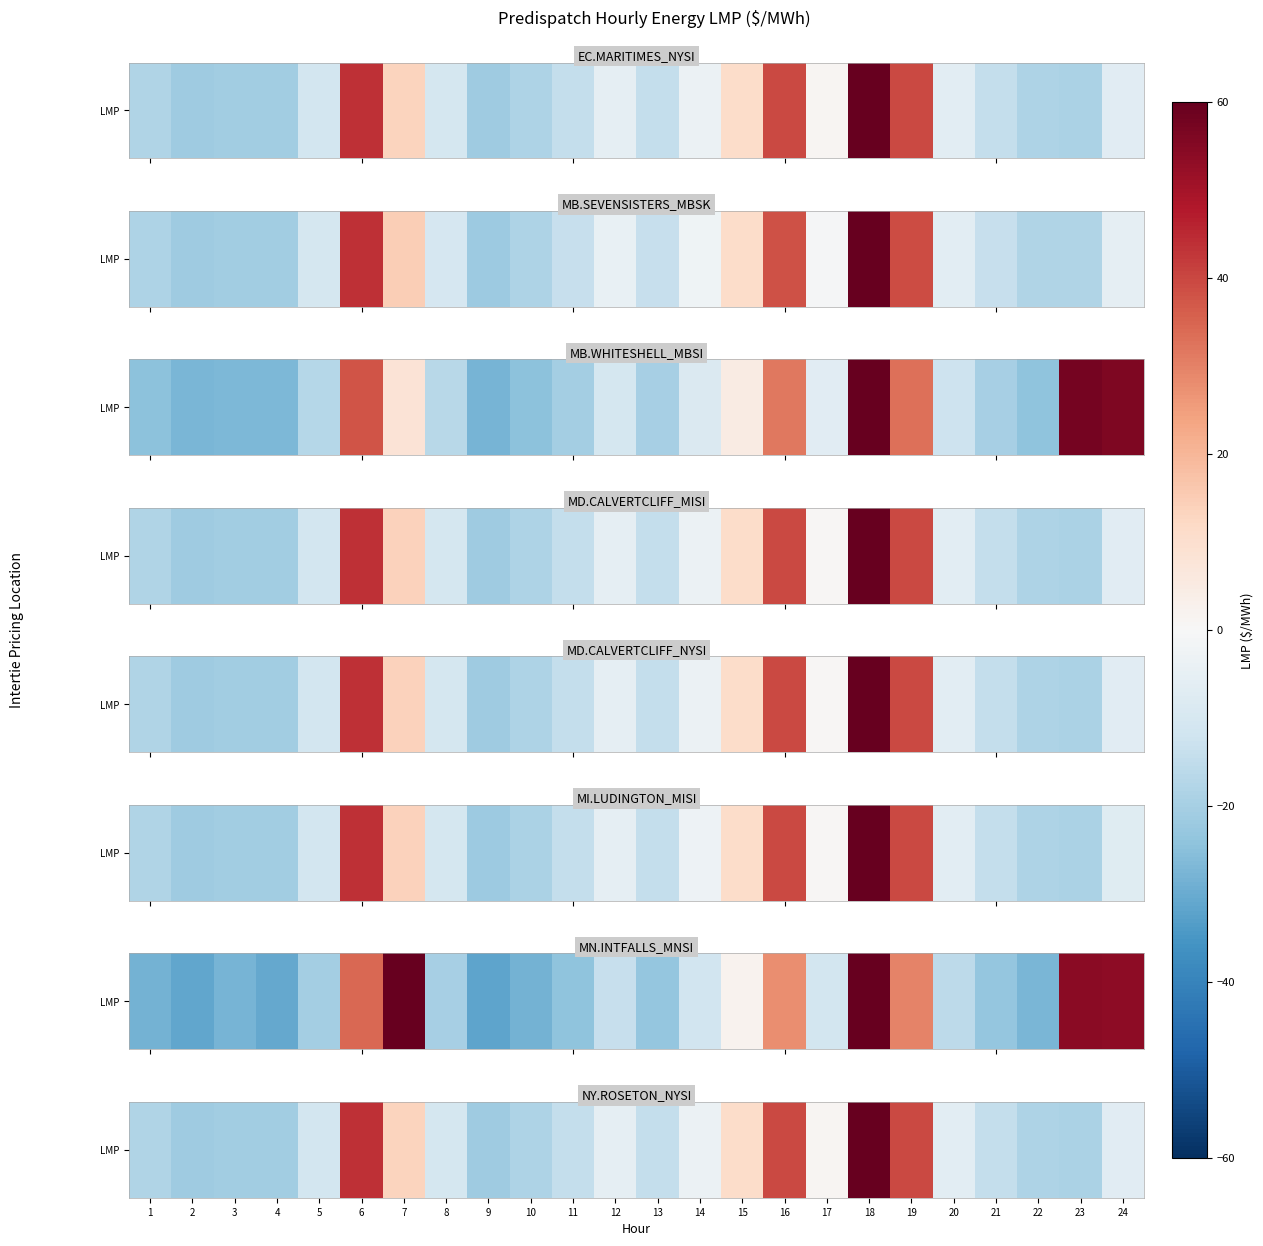

Reading left to right, list all the values displayed in this chart.

1=-18.2	2=-21.2	3=-20.9	4=-21.0	5=-10.8	6=43.9	7=13.5	8=-10.5	9=-21.5	10=-18.7	11=-14.3	12=-5.6	13=-14.3	14=-3.5	15=10.9	16=39.8	17=1.1	18=96.4	19=39.6	20=-6.1	21=-14.2	22=-18.7	23=-18.8	24=-7.0